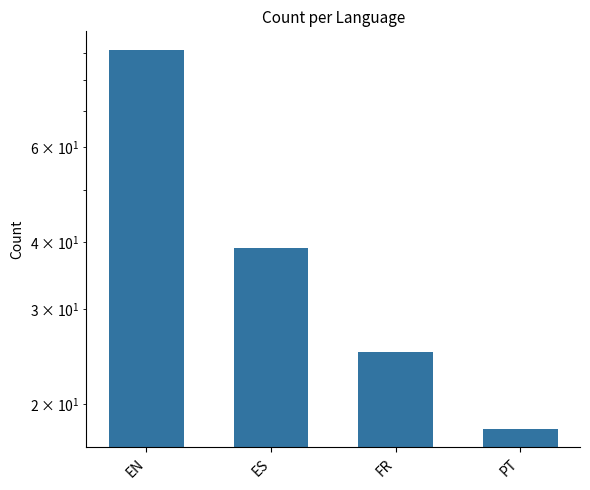

At which label does the data first exceed 39?

EN